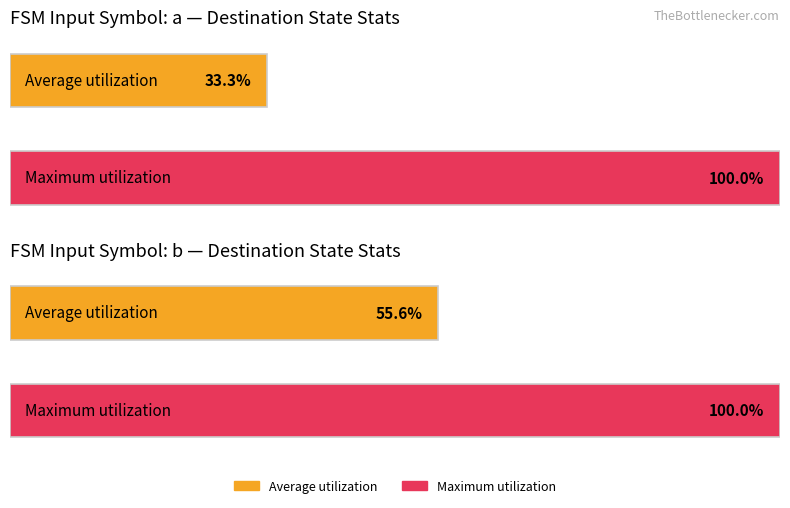

Are the bars grouped side by side (vs. stacked)?

Yes